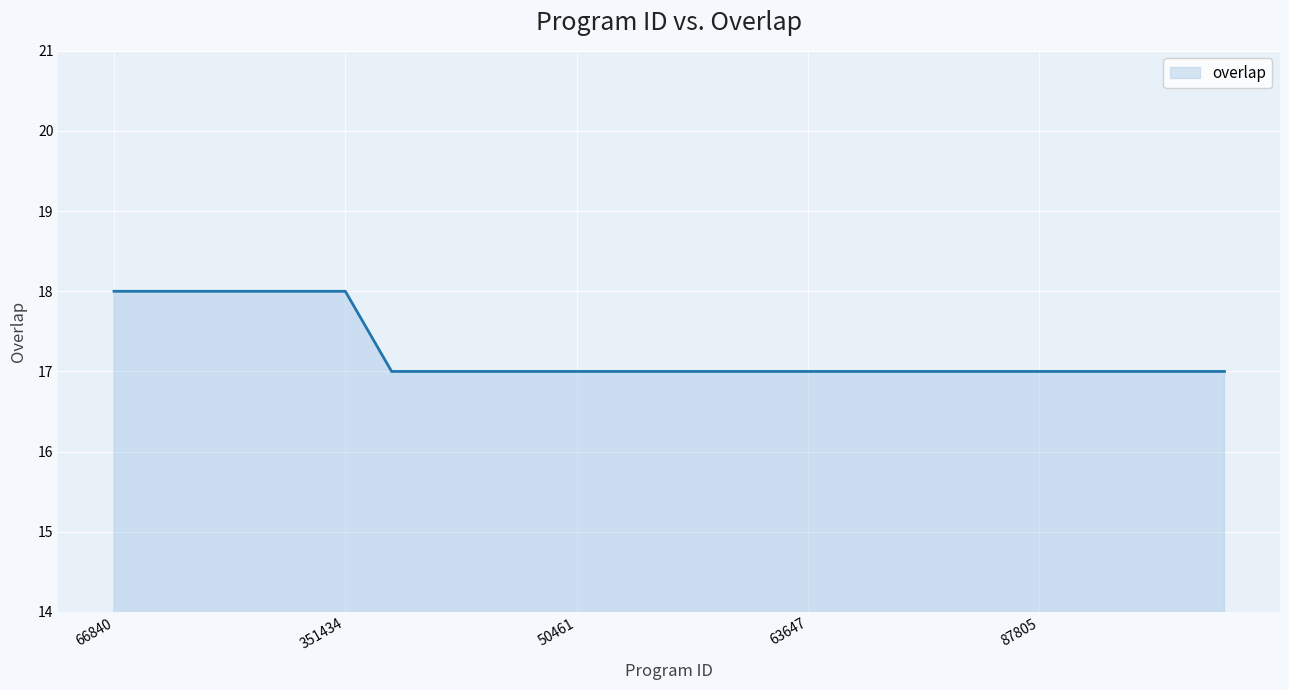

What is the smallest value displayed?

17